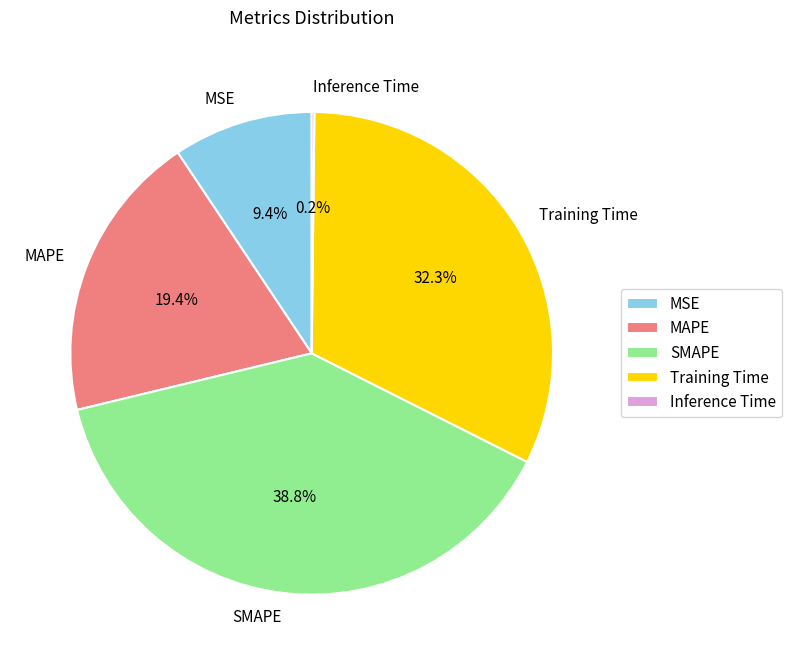

Is the sum of SMAPE and MAPE greater than half?

Yes